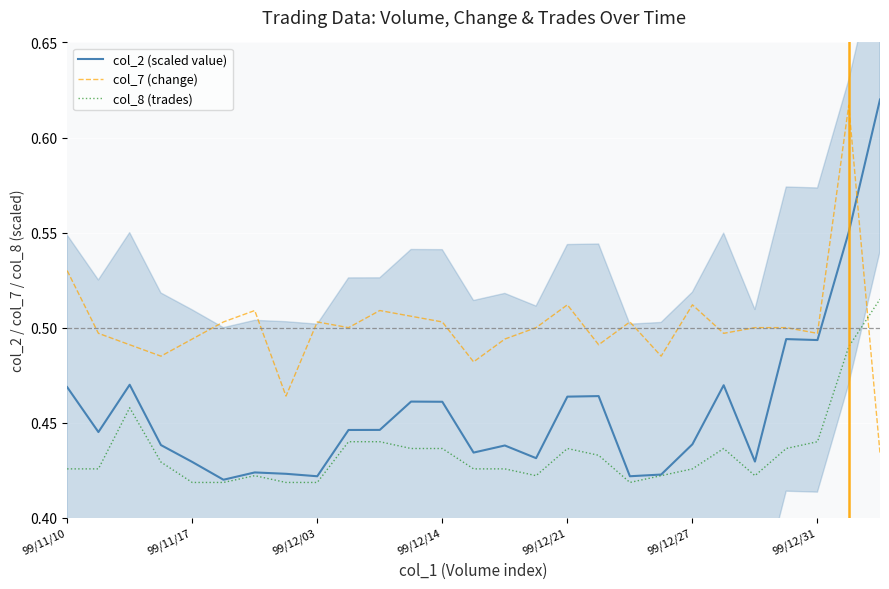

How many times do col_8 (trades) and col_7 (change) cross each other?

1